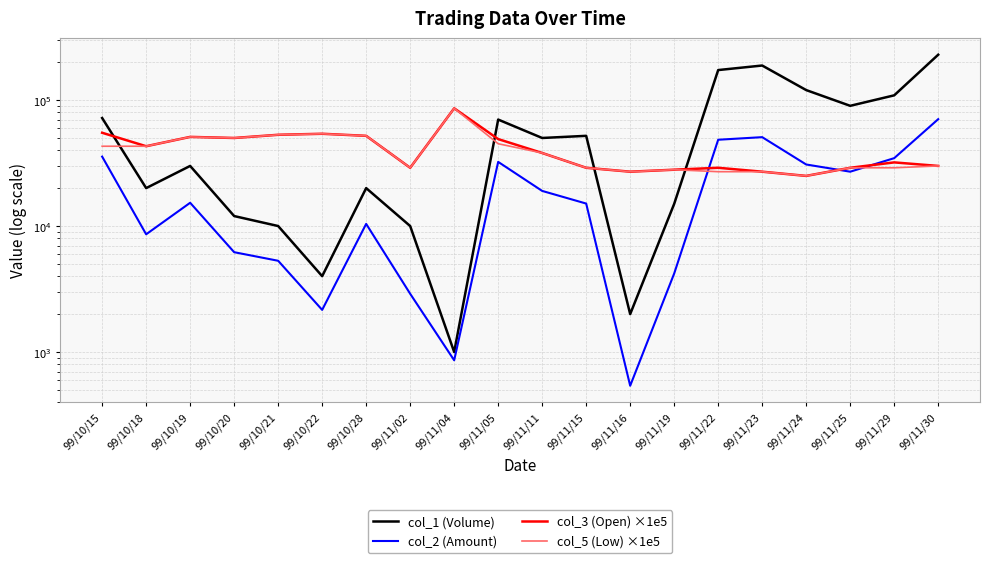

Reading left to right, list all the values displayed in this chart.

col_1 (Volume): 99/10/15=72000.0	99/10/18=20000.0	99/10/19=30000.0	99/10/20=12000.0	99/10/21=10000.0	99/10/22=4000.0	99/10/28=20000.0	99/11/02=10000.0	99/11/04=1000.0	99/11/05=70000.0	99/11/11=50000.0	99/11/15=52000.0	99/11/16=2000.0	99/11/19=15000.0	99/11/22=173000.0	99/11/23=188000.0	99/11/24=120000.0	99/11/25=90000.0	99/11/29=109000.0	99/11/30=229000.0
col_2 (Amount): 99/10/15=35560.0	99/10/18=8600.0	99/10/19=15300.0	99/10/20=6200.0	99/10/21=5300.0	99/10/22=2160.0	99/10/28=10400.0	99/11/02=2900.0	99/11/04=860.0	99/11/05=32300.0	99/11/11=19000.0	99/11/15=15080.0	99/11/16=540.0	99/11/19=4200.0	99/11/22=48410.0	99/11/23=50760.0	99/11/24=30800.0	99/11/25=27000.0	99/11/29=34580.0	99/11/30=70500.0
col_3 (Open) ×1e5: 99/10/15=55000.0	99/10/18=43000.0	99/10/19=51000.0	99/10/20=50000.0	99/10/21=53000.0	99/10/22=54000.0	99/10/28=52000.0	99/11/02=29000.0	99/11/04=86000.0	99/11/05=49000.0	99/11/11=38000.0	99/11/15=29000.0	99/11/16=27000.0	99/11/19=28000.0	99/11/22=29000.0	99/11/23=27000.0	99/11/24=25000.0	99/11/25=29000.0	99/11/29=32000.0	99/11/30=30000.0
col_5 (Low) ×1e5: 99/10/15=43000.0	99/10/18=43000.0	99/10/19=51000.0	99/10/20=50000.0	99/10/21=53000.0	99/10/22=54000.0	99/10/28=52000.0	99/11/02=29000.0	99/11/04=86000.0	99/11/05=45000.0	99/11/11=38000.0	99/11/15=29000.0	99/11/16=27000.0	99/11/19=28000.0	99/11/22=27000.0	99/11/23=27000.0	99/11/24=25000.0	99/11/25=29000.0	99/11/29=29000.0	99/11/30=30000.0